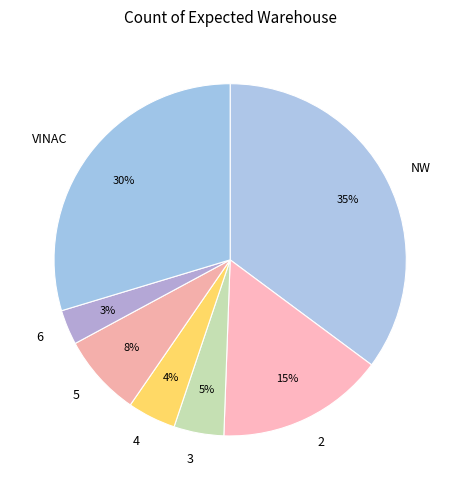

How many segments does this pie chart have?

7